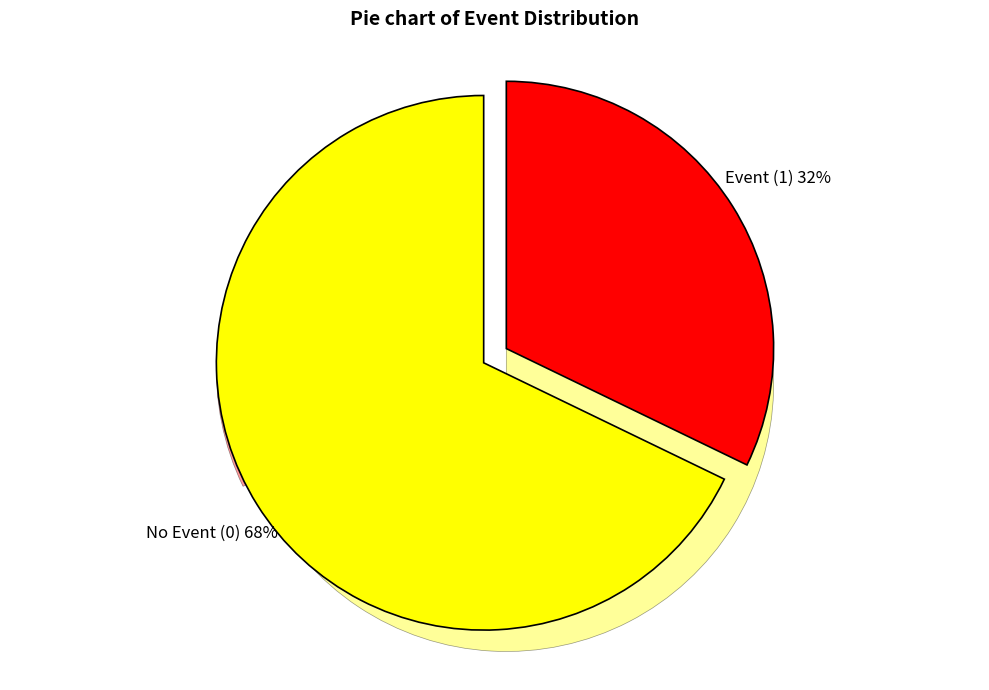

Is there a majority slice in this chart?

Yes